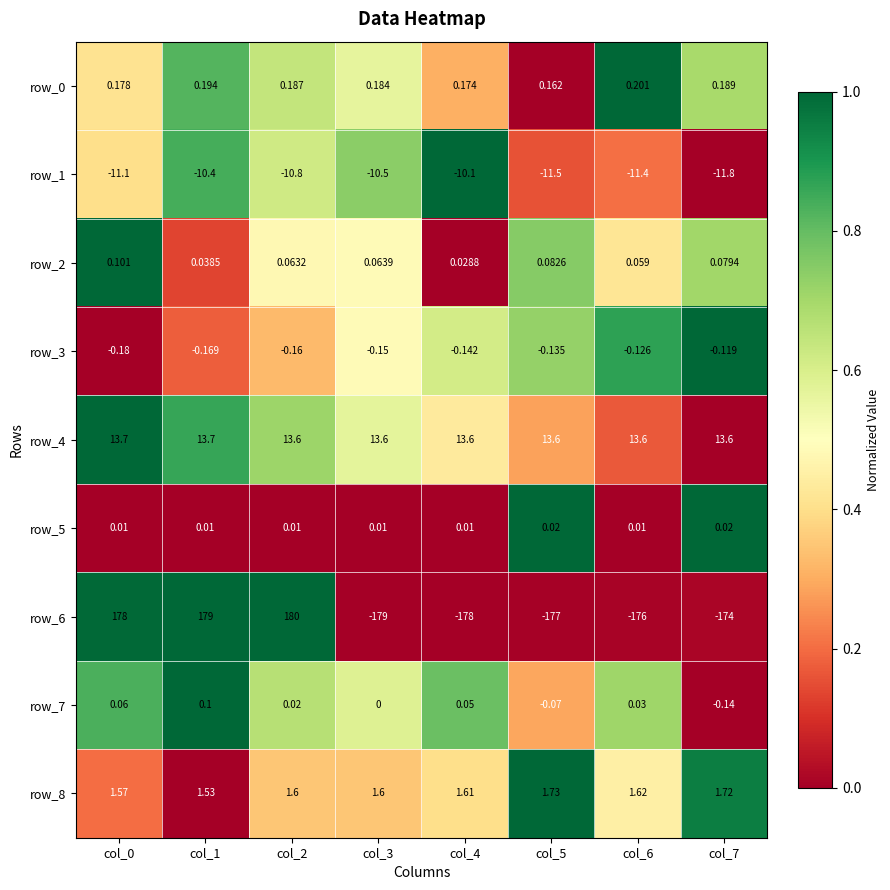

What is the difference between the maximum and minimum values in the row_4 series?

0.1